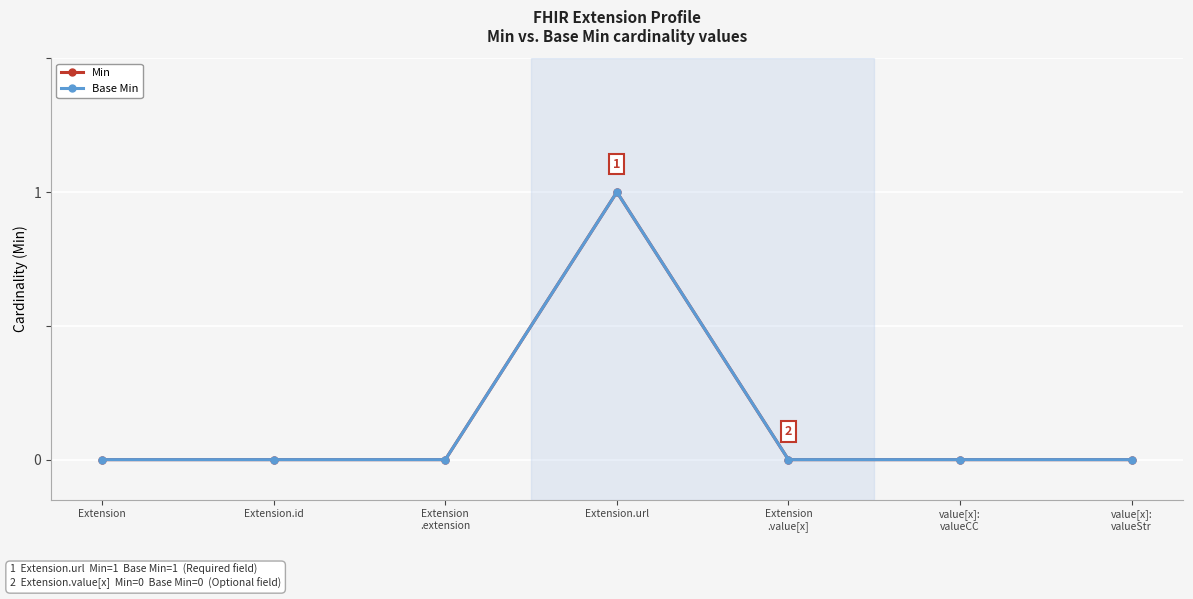

Is this an area chart (filled region under the line)?

No